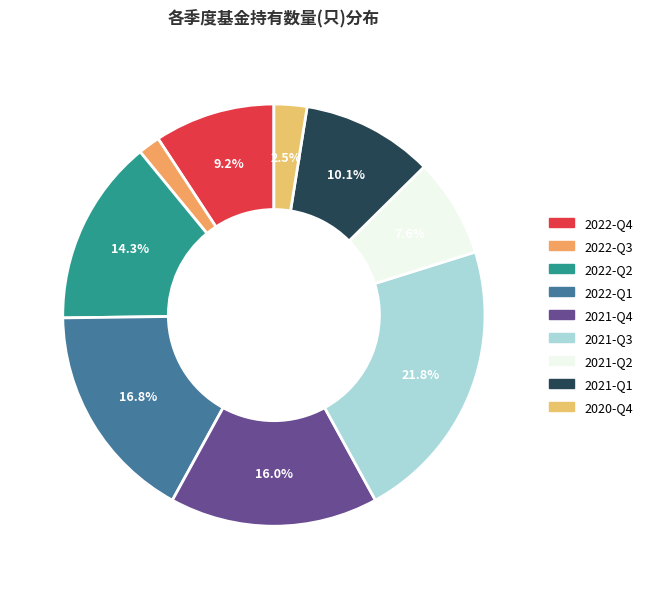

Which category has the biggest portion of the pie?

2021-Q3